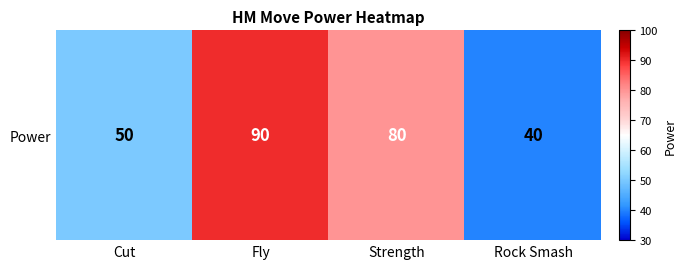

Reading left to right, extract all data points from this chart.

Cut=50	Fly=90	Strength=80	Rock Smash=40